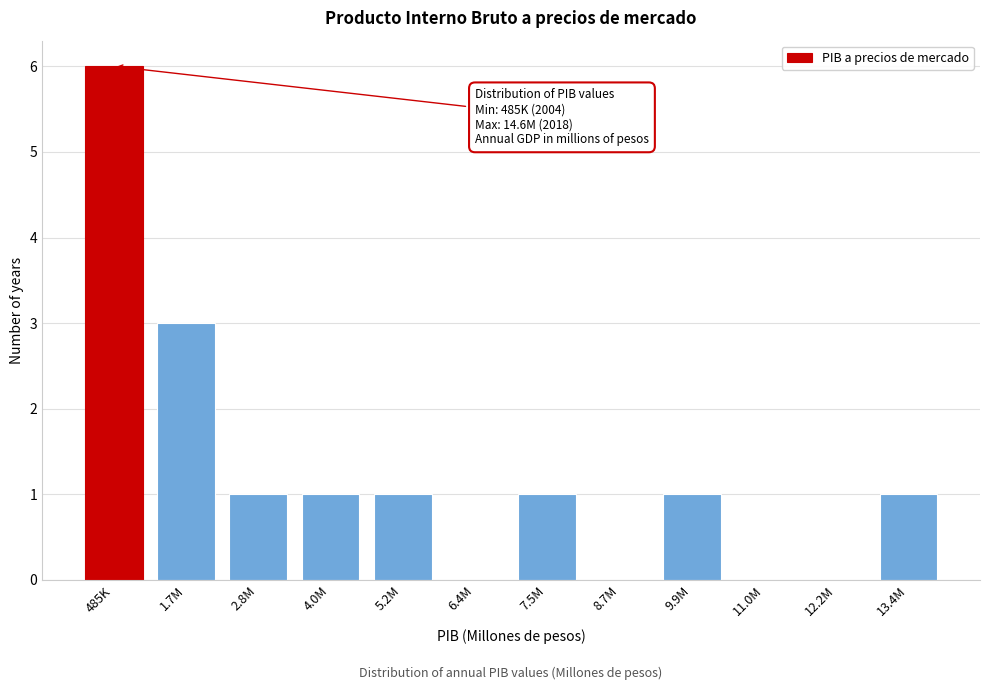

Reading left to right, transcribe all the data shown in this chart.

485K=6	1.7M=3	2.8M=1	4.0M=1	5.2M=1	6.4M=0	7.5M=1	8.7M=0	9.9M=1	11.0M=0	12.2M=0	13.4M=1